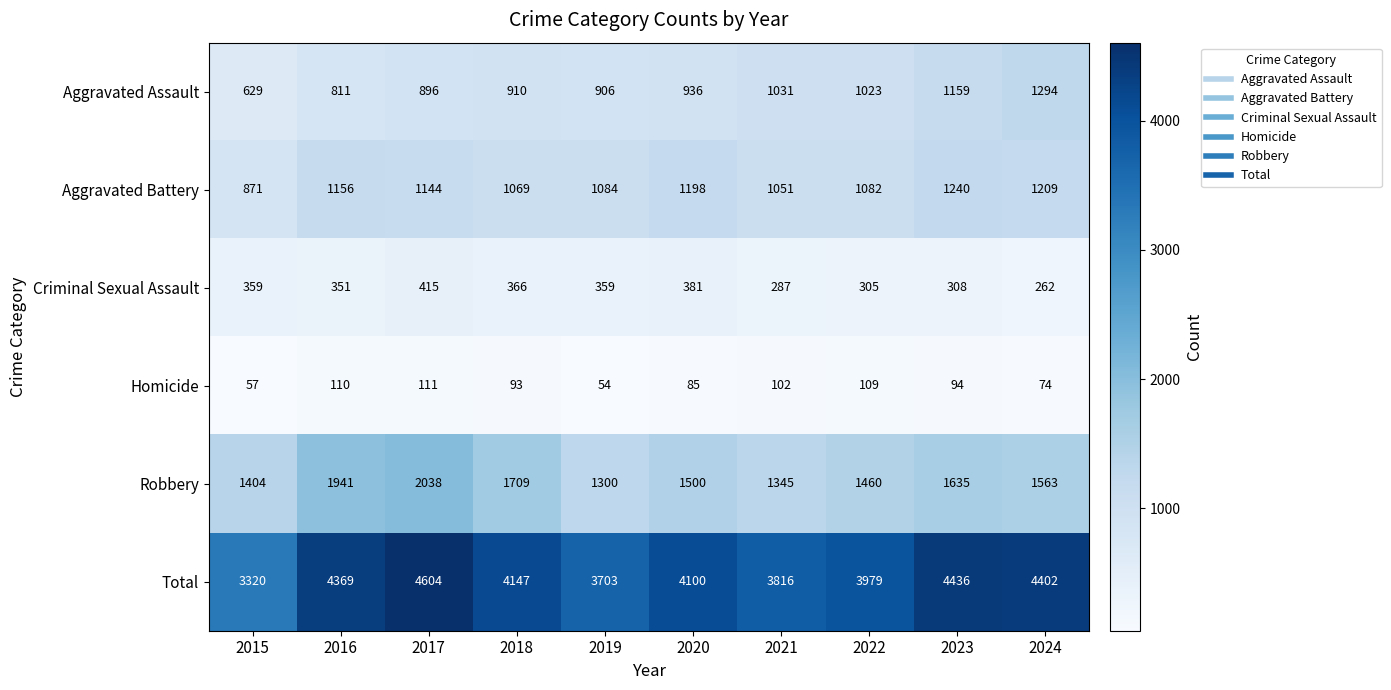

How many distinct data groups are displayed?

6